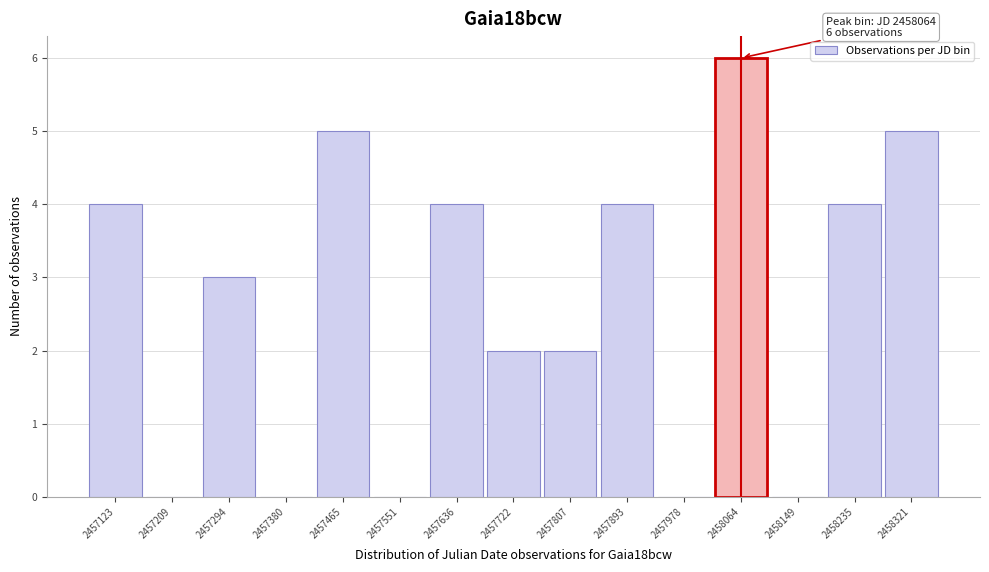

Over which range of the x-axis is the bar tallest?

2458020 to 2458110